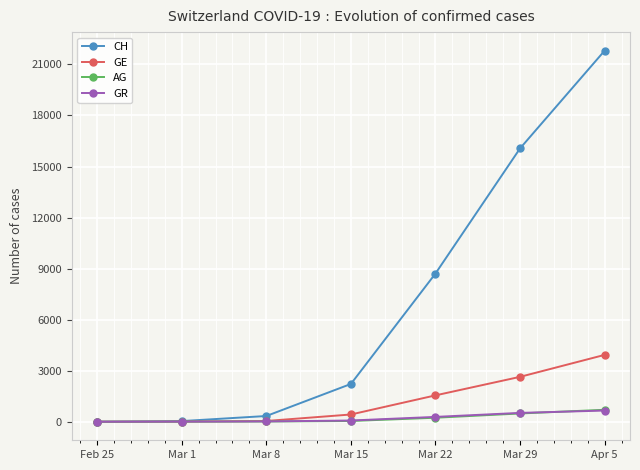

What value does the GE series have at Apr 5, to the nearest 100?

3900